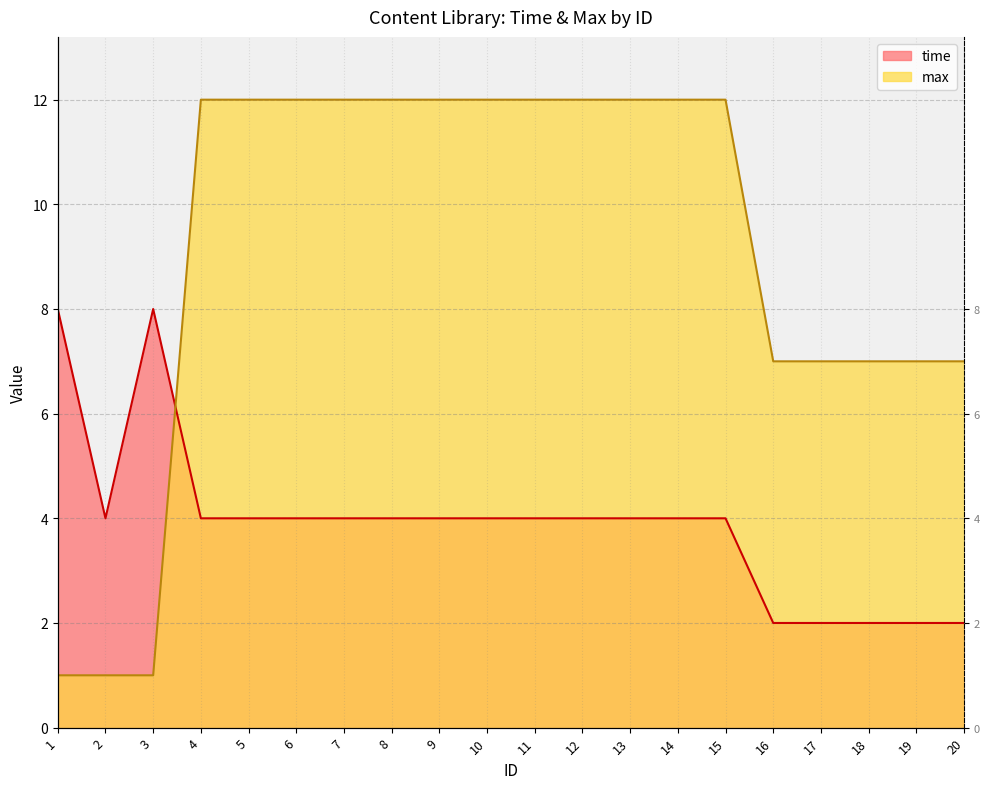

How many times do time and max cross each other?

1